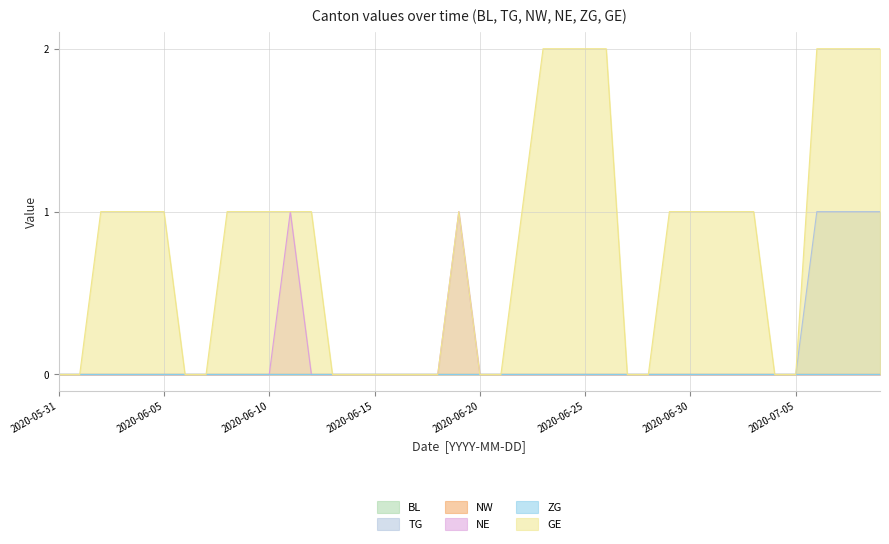

What position from the right is 2020-06-30?

10